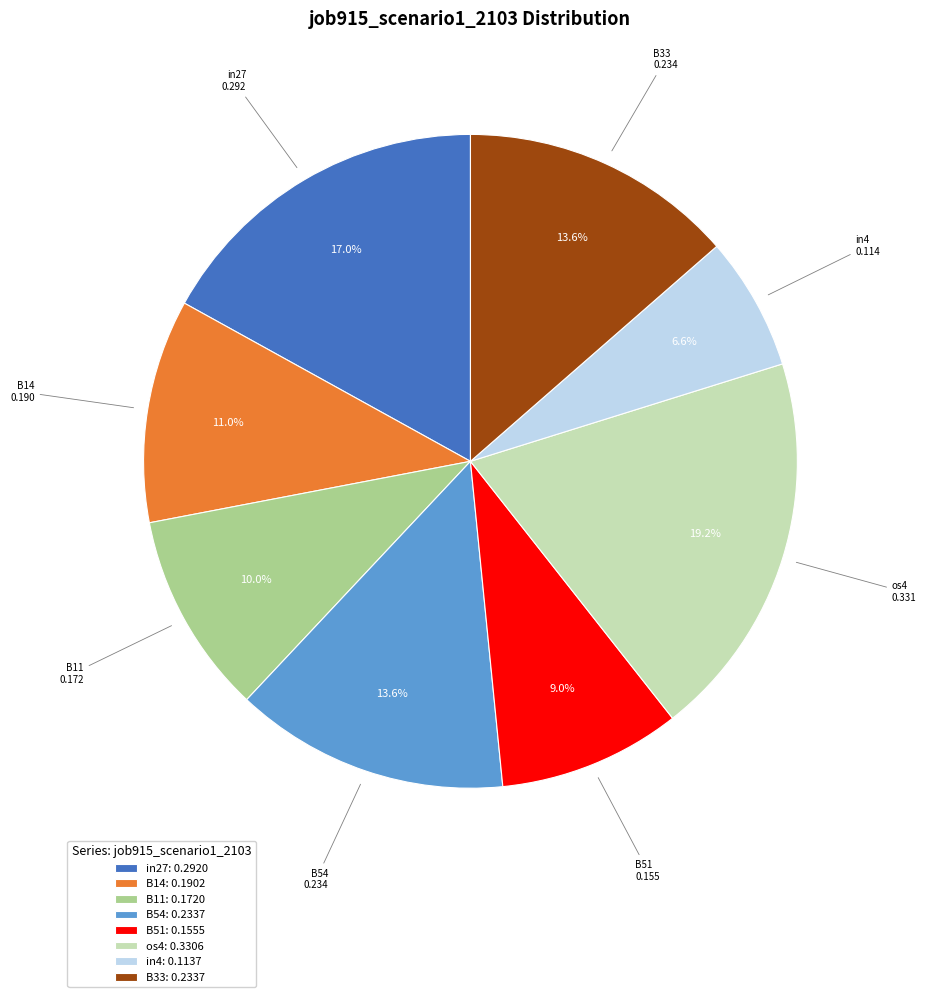

Is os4 the majority of the pie?

No